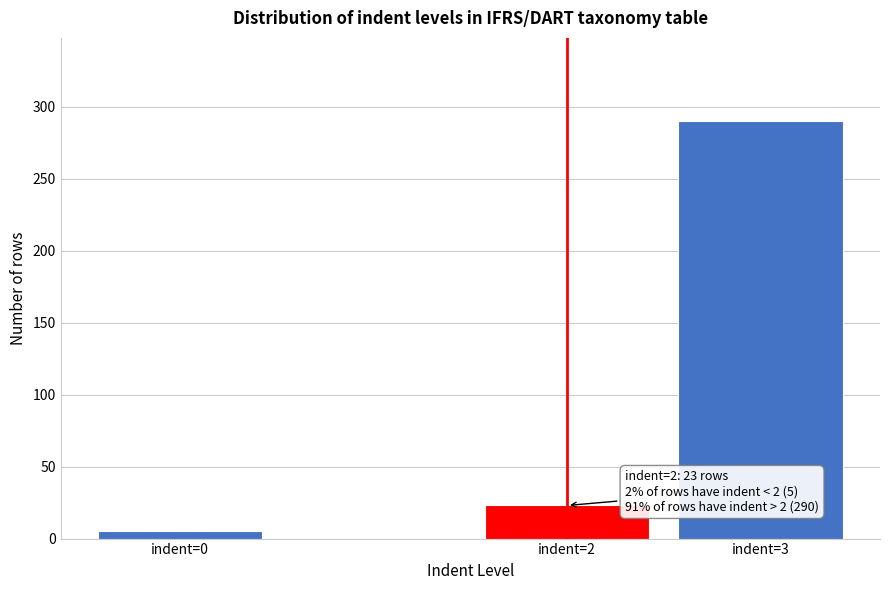

Reading right to left, extract all data points from this chart.

indent=3=290	indent=2=23	indent=0=5